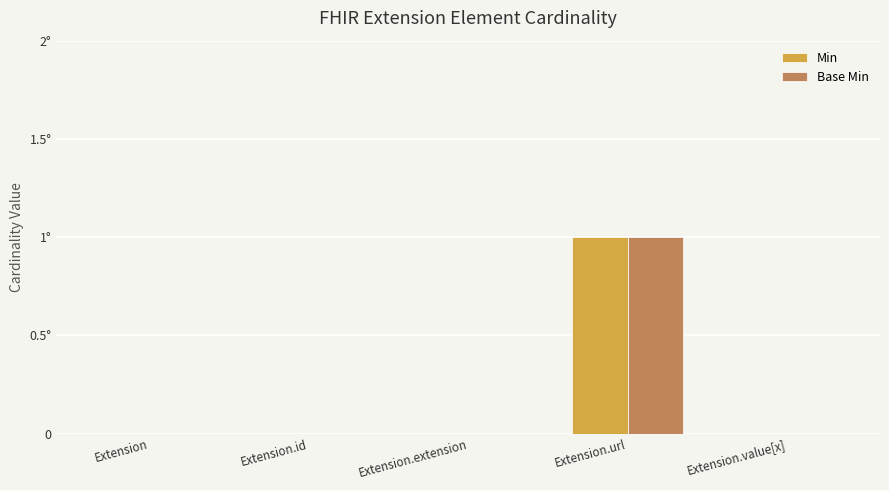

Does the chart contain stacked bars?

No